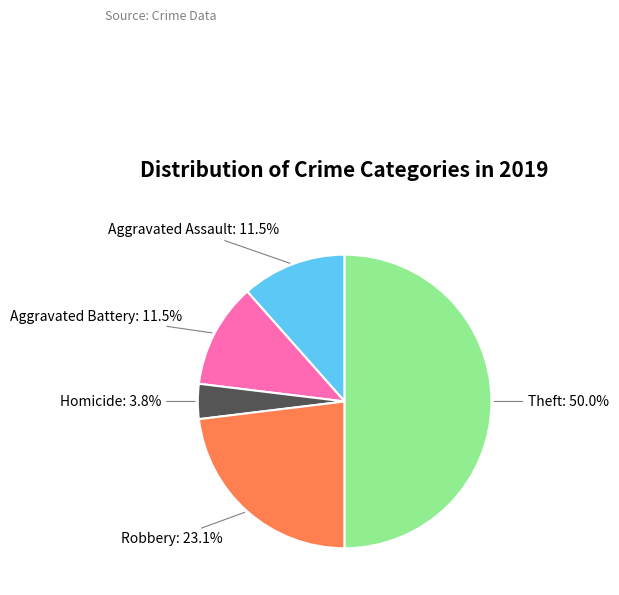

Do Robbery and Aggravated Battery together represent more than half of the pie?

No